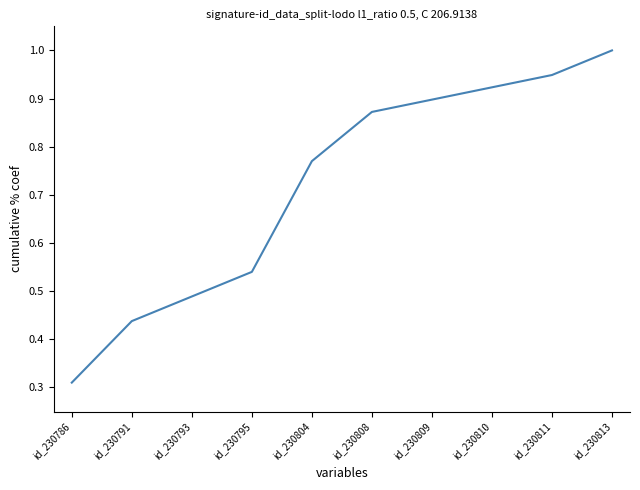

What is the change in value from id_230804 to id_230813?

+0.2